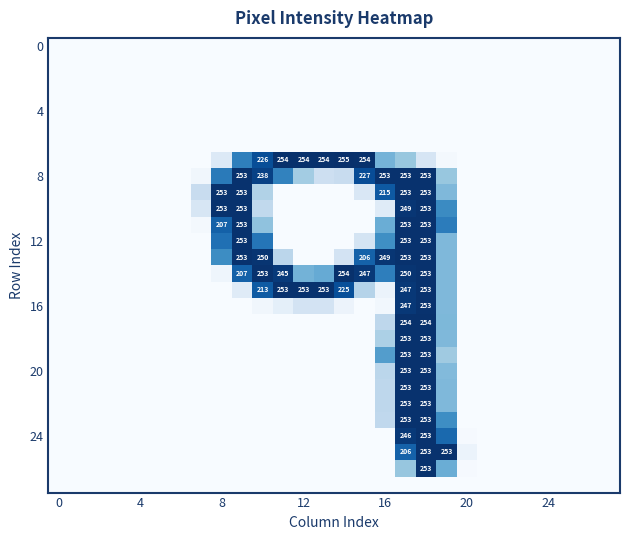

At which category is the sum across all series the highest?

18